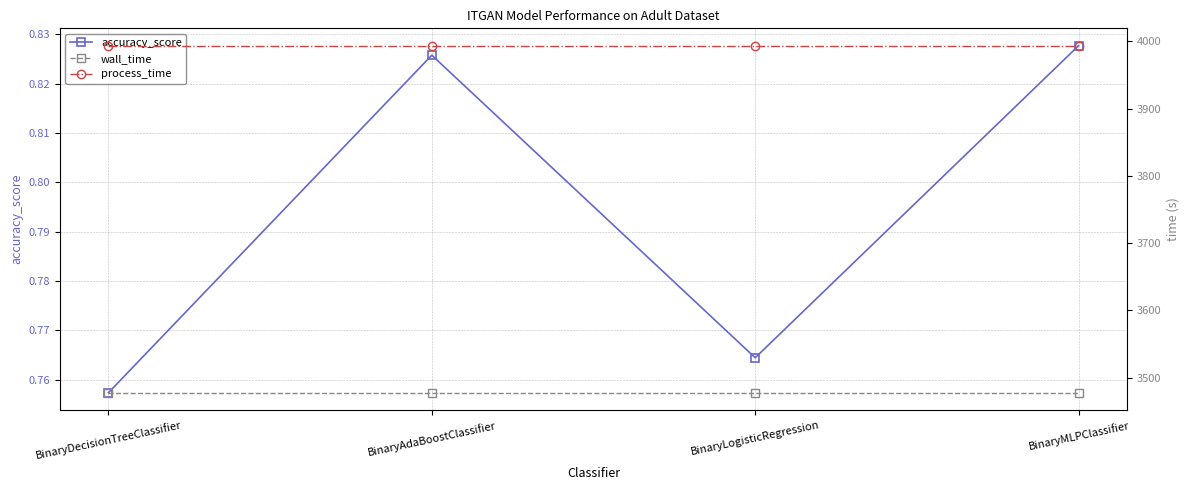

True or false: accuracy_score and wall_time intersect in this chart.

False